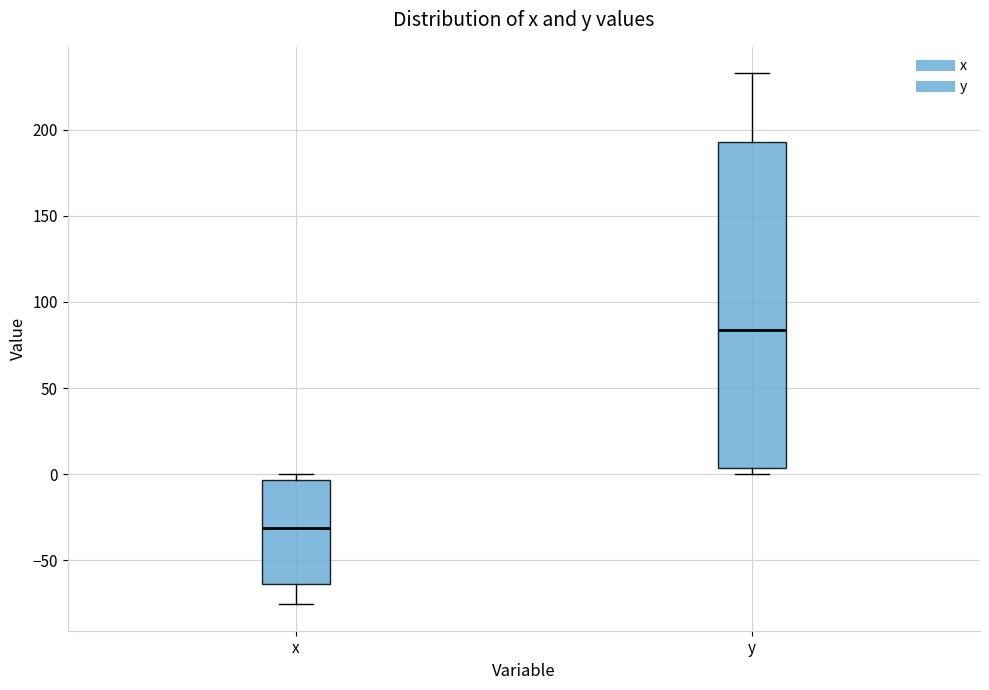

Reading left to right, read every box against the y-axis: the position of its median line, the range the box covers, and the ends of its whiskers. The values are not printed on the chart, so give them approximately, as read against the axis.

x: median -30, box -65 to -5, whiskers -75 to 0
y: median 85, box 5 to 195, whiskers 0 to 235